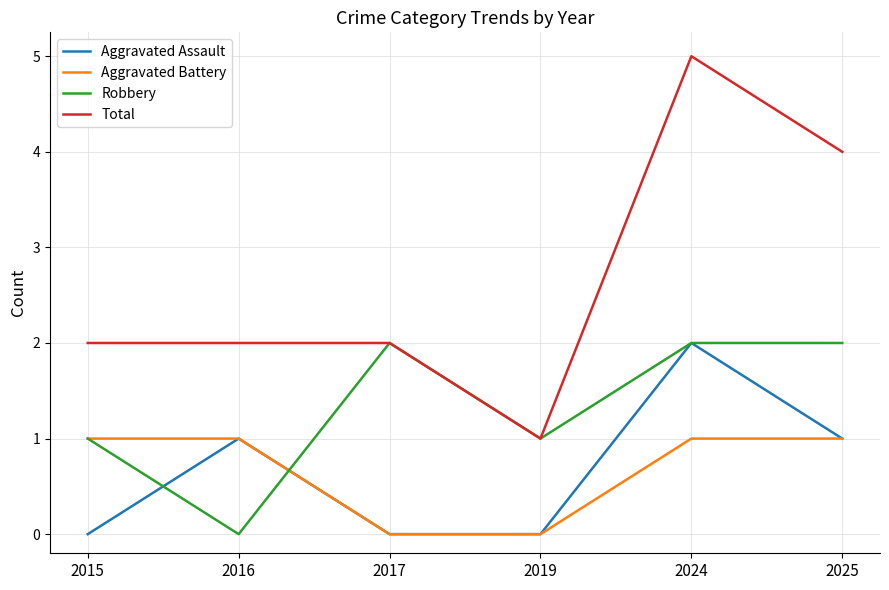

True or false: Total and Aggravated Assault intersect in this chart.

False